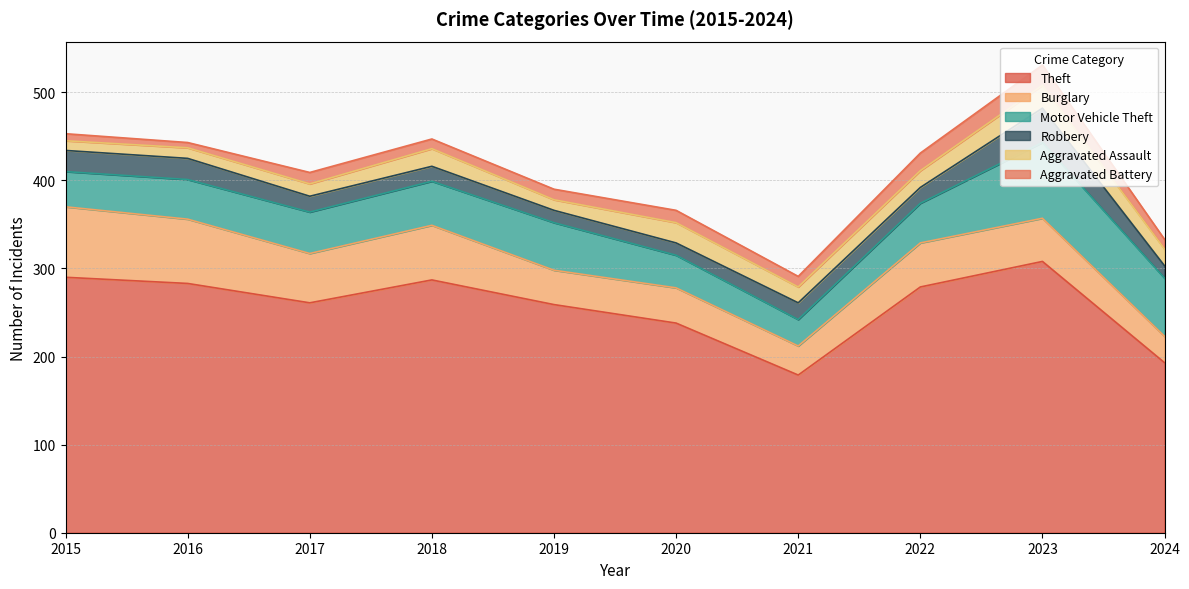

What is the difference between the maximum and minimum values in the Theft series?

129